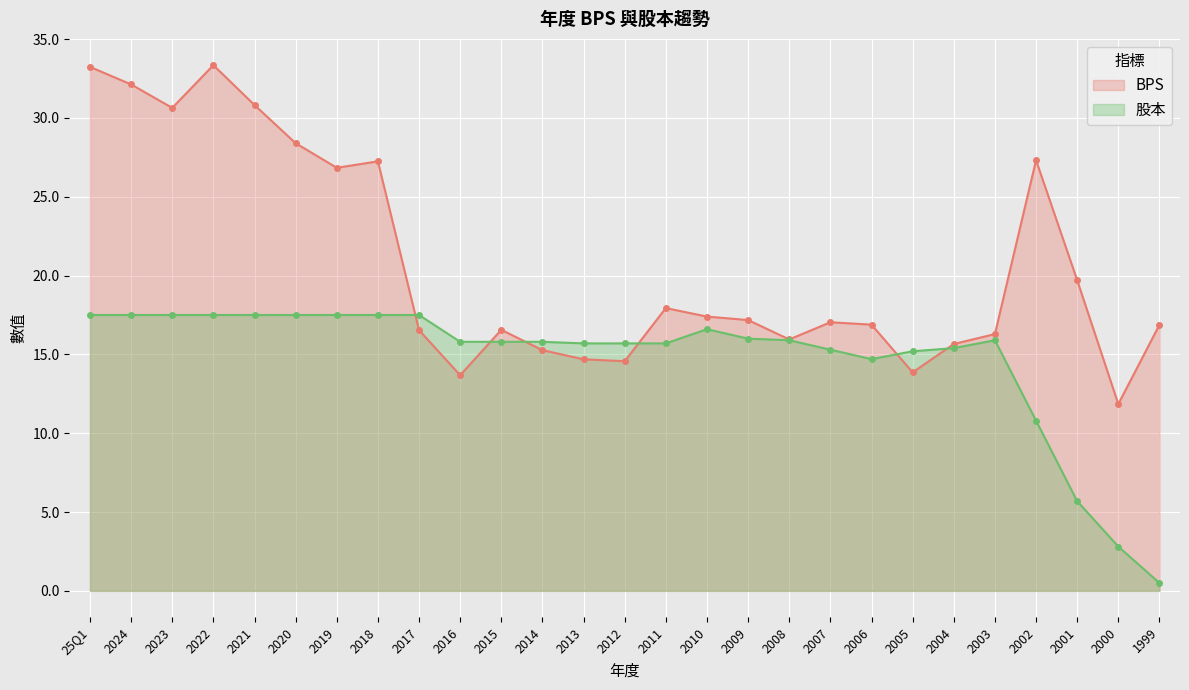

Where does the 股本 series first go above 15?

25Q1